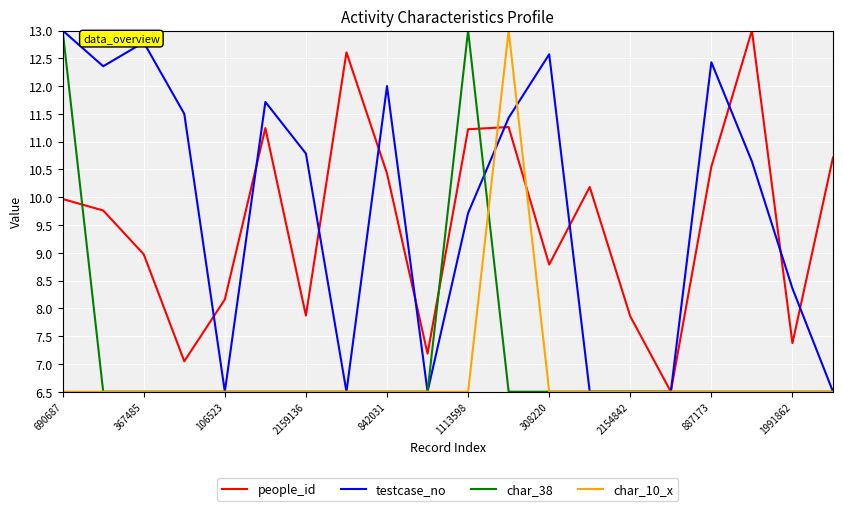

What is the smallest value displayed?

6.5